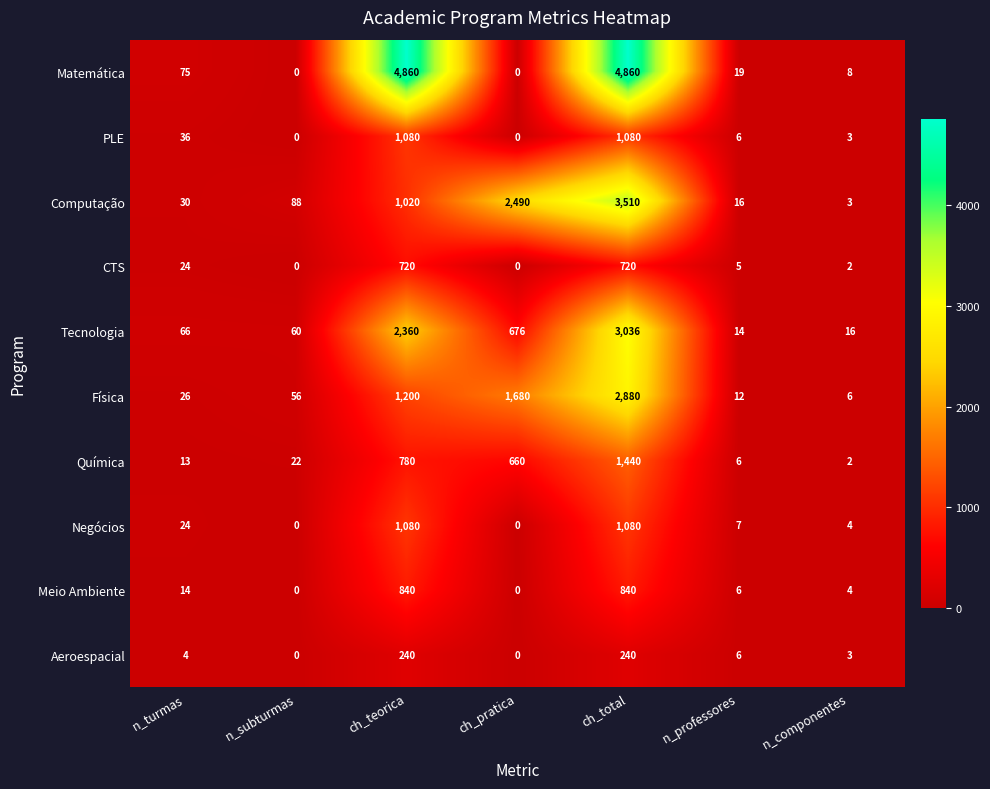

Between n_subturmas and n_professores, which series saw the biggest shift?

Computação